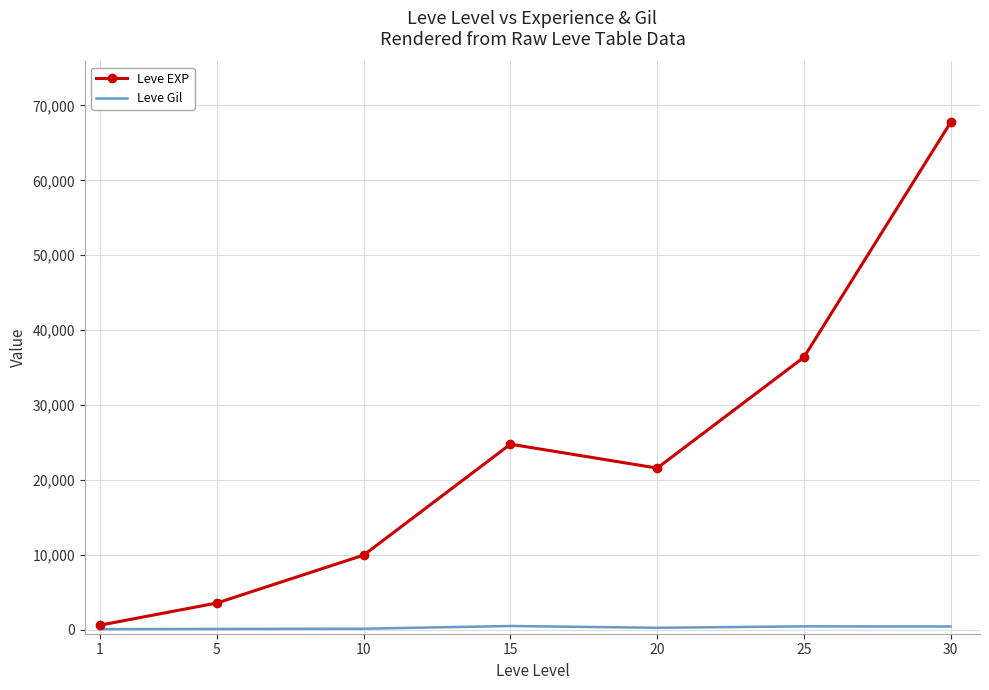

The value of Leve EXP at 5 is 3600. True or false?

True